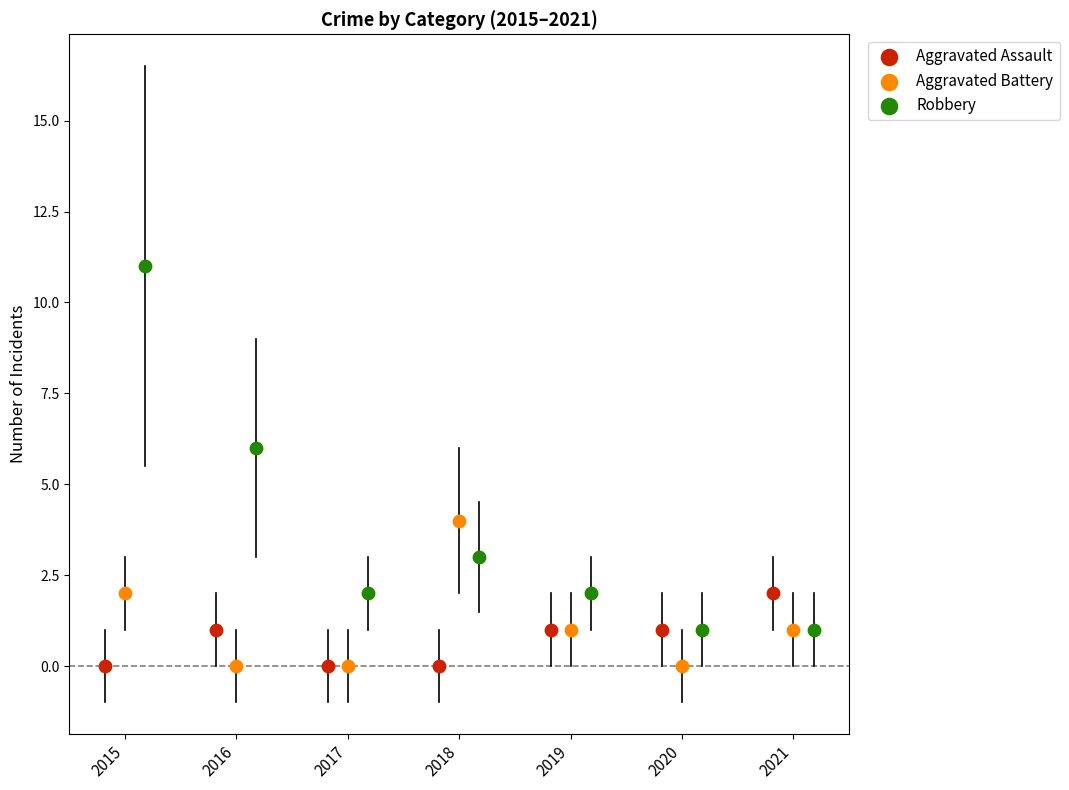

Which series has the largest Y range (max minus min)?

Robbery